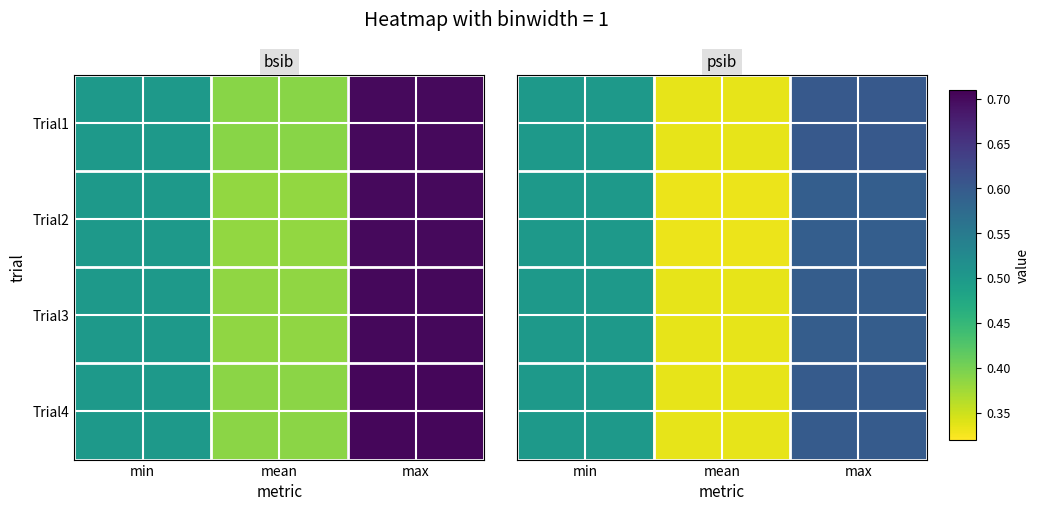

What is the sum of the Trial2 values at min and max?

1.1